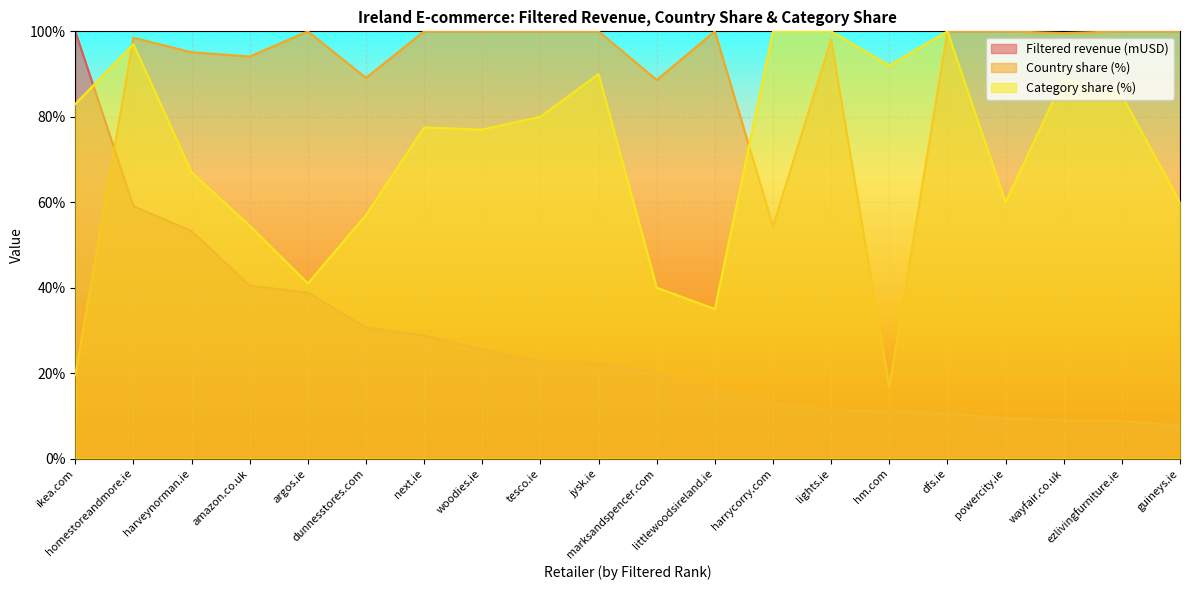

Does the chart display data point markers on the line(s)?

No